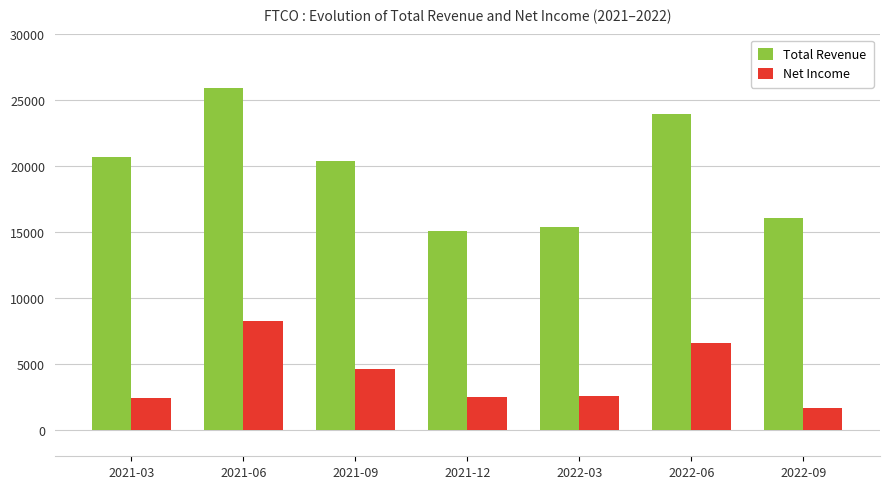

What is the label of the 7th bar from the right?

2021-03